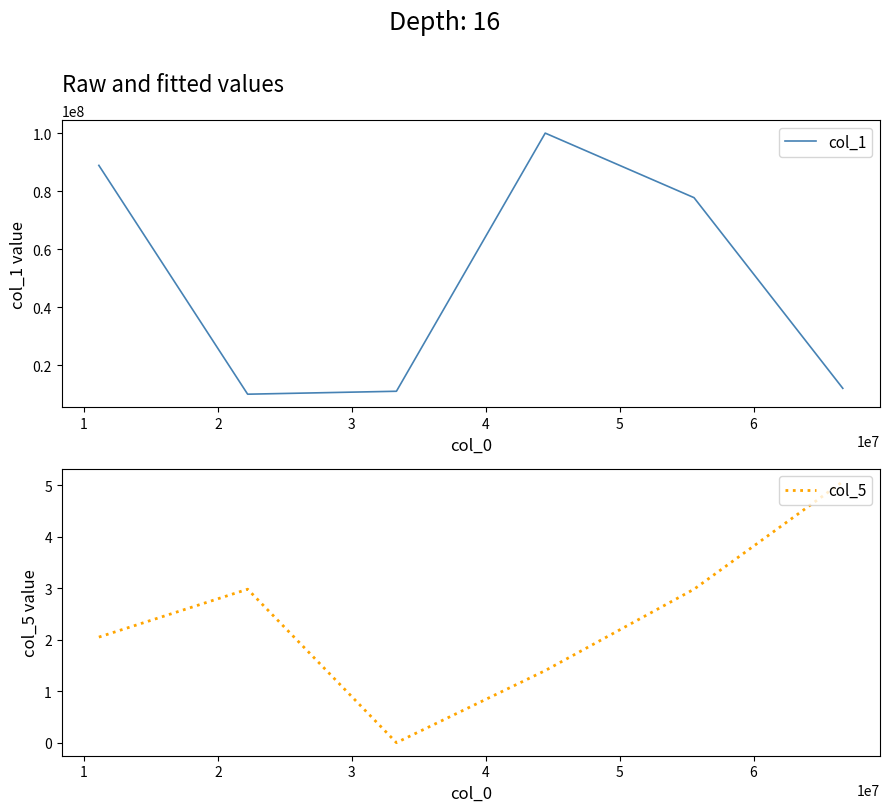

What is the value of the col_1 point at the 1st from the left?

88888888.0